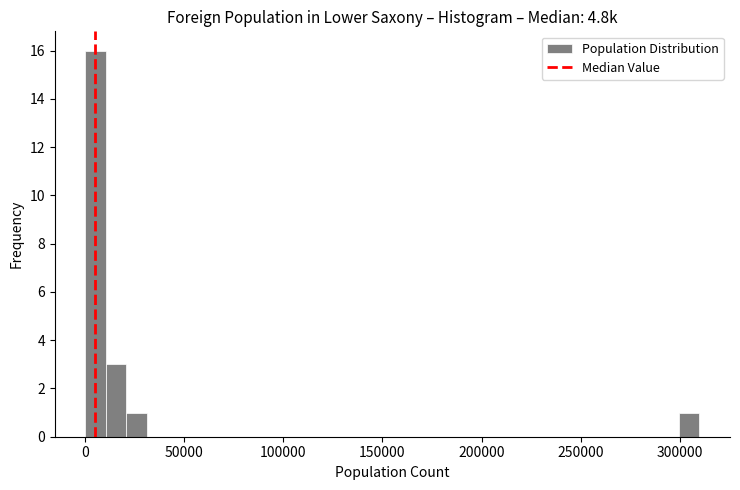

Around what value on the x-axis is the tallest bar? Give the approximate position of its centre, as read against the axis.

5000